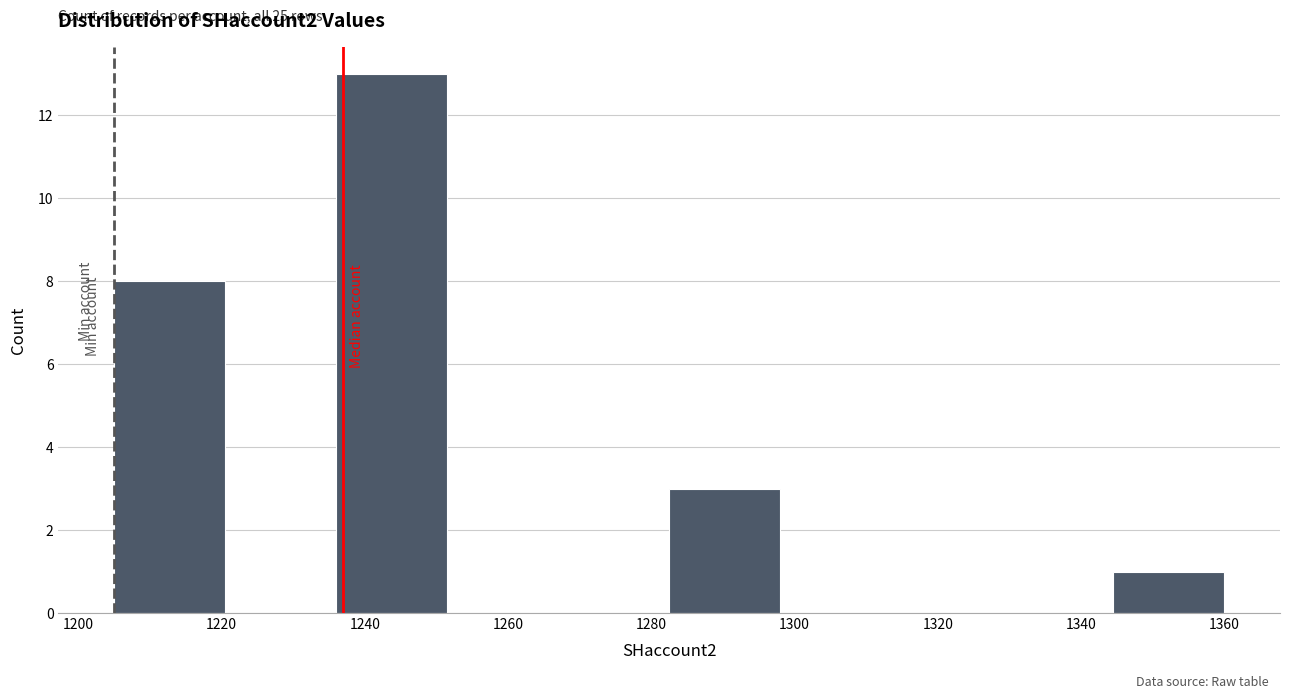

Which range on the x-axis has the tallest bar?

1236.0 to 1251.5